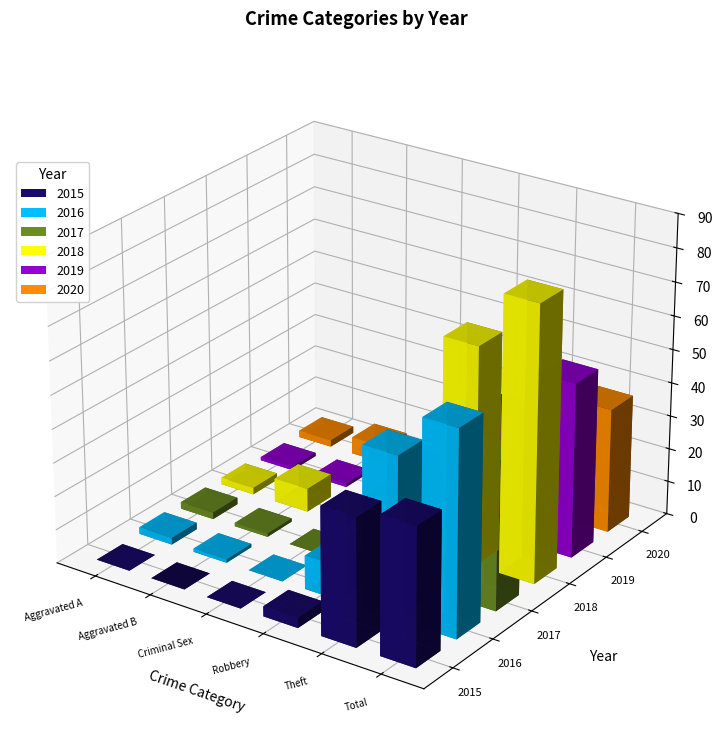

Reading left to right, what are all the values shown in this chart?

2015: Aggravated Assault=0	Aggravated Battery=0	Criminal Sexual Assault=0	Robbery=3	Theft=38	Total=41
2016: Aggravated Assault=2	Aggravated Battery=1	Criminal Sexual Assault=0	Robbery=10	Theft=48	Total=61
2017: Aggravated Assault=2	Aggravated Battery=1	Criminal Sexual Assault=0	Robbery=7	Theft=34	Total=44
2018: Aggravated Assault=2	Aggravated Battery=7	Criminal Sexual Assault=0	Robbery=8	Theft=65	Total=82
2019: Aggravated Assault=1	Aggravated Battery=1	Criminal Sexual Assault=0	Robbery=13	Theft=37	Total=52
2020: Aggravated Assault=2	Aggravated Battery=5	Criminal Sexual Assault=0	Robbery=6	Theft=24	Total=37